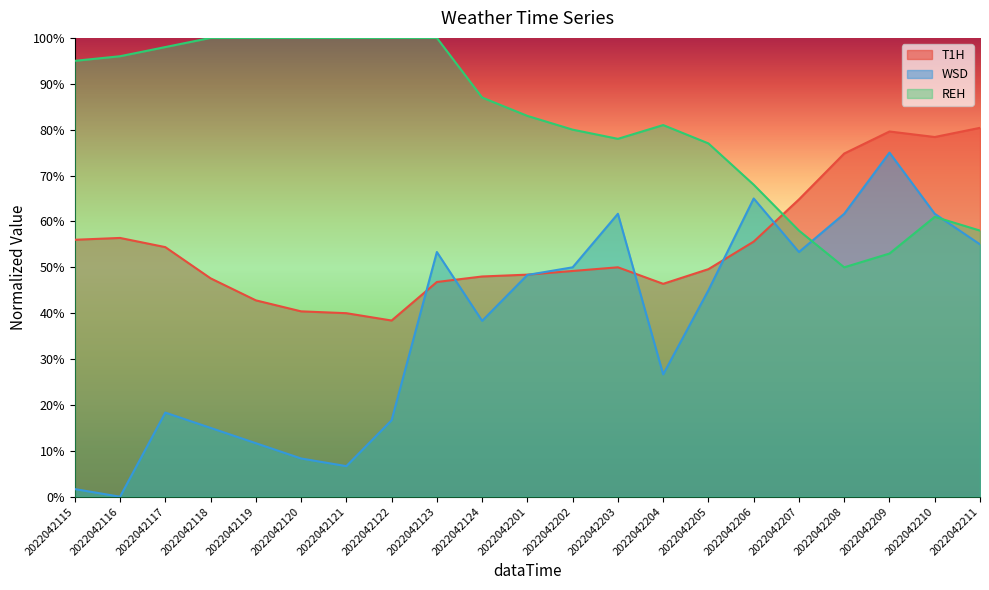

At how many categories does at least one series exceed 42?

21